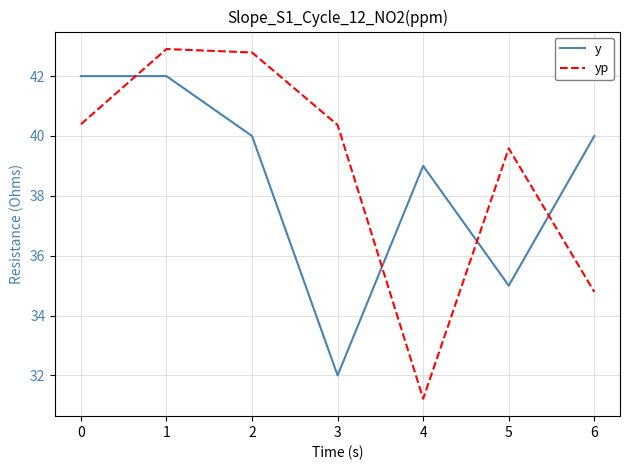

How many lines are shown in the chart?

2